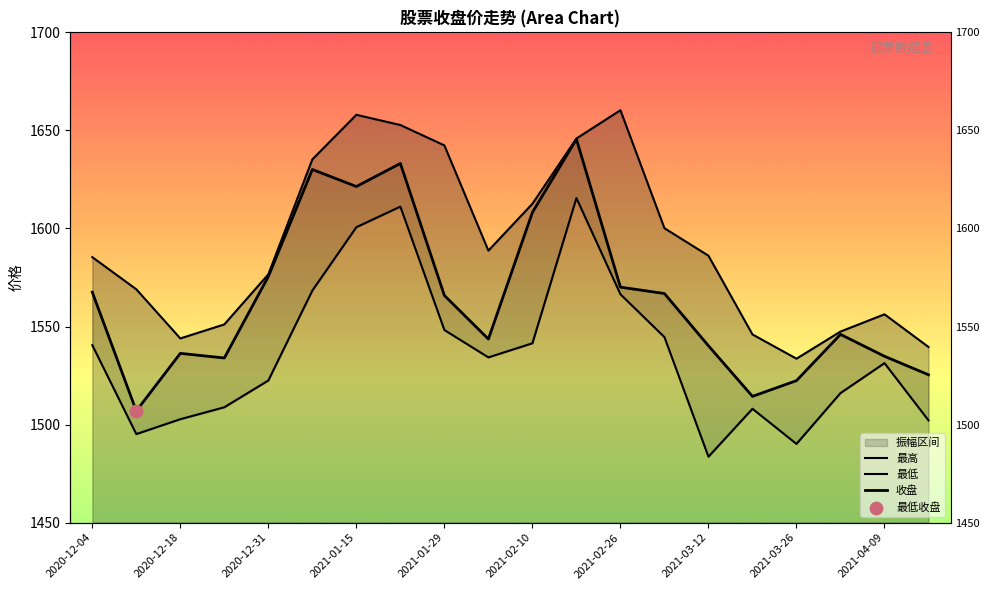

Which series has the largest total across all categories?

最高